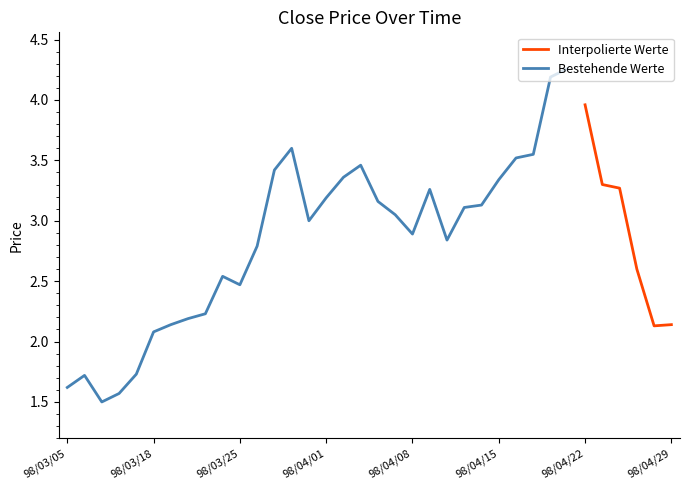

Reading left to right, what are all the values shown in this chart?

98/03/05=1.6	98/03/11=1.7	98/03/12=1.5	98/03/13=1.6	98/03/16=1.7	98/03/18=2.1	98/03/19=2.1	98/03/20=2.2	98/03/23=2.2	98/03/24=2.5	98/03/25=2.5	98/03/26=2.8	98/03/27=3.4	98/03/30=3.6	98/03/31=3.0	98/04/01=3.2	98/04/02=3.4	98/04/03=3.5	98/04/06=3.2	98/04/07=3.0	98/04/08=2.9	98/04/09=3.3	98/04/10=2.8	98/04/13=3.1	98/04/14=3.1	98/04/15=3.3	98/04/16=3.5	98/04/17=3.5	98/04/20=4.2	98/04/21=4.3	98/04/22=4.0	98/04/23=3.3	98/04/24=3.3	98/04/27=2.6	98/04/28=2.1	98/04/29=2.1